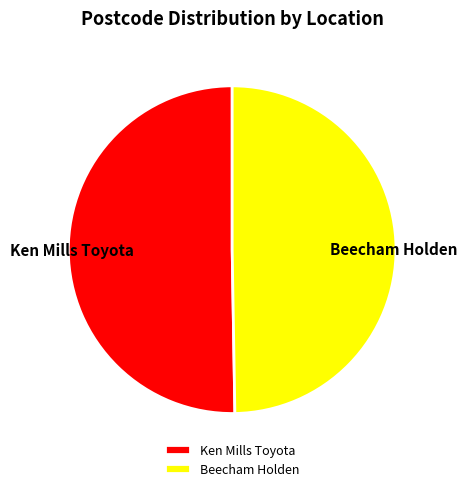

Is the sum of Ken Mills Toyota and Beecham Holden greater than half?

Yes